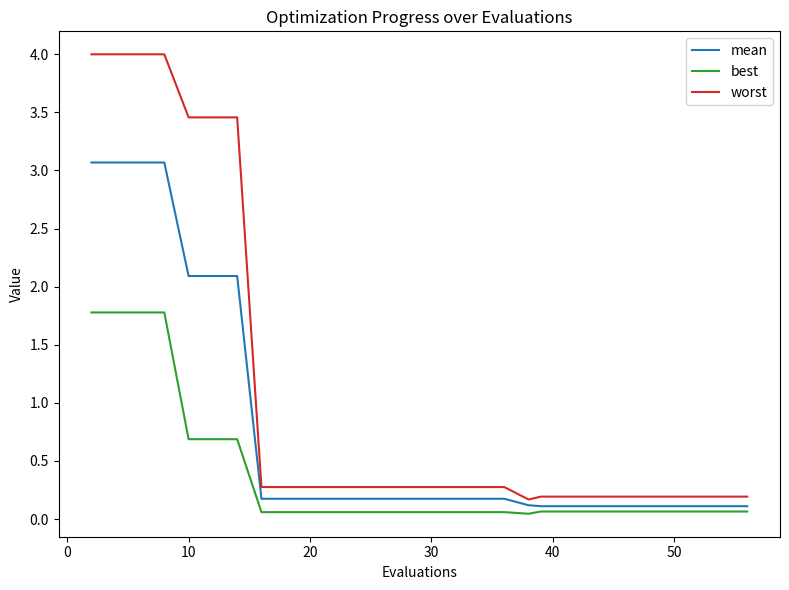

True or false: mean and worst intersect in this chart.

False